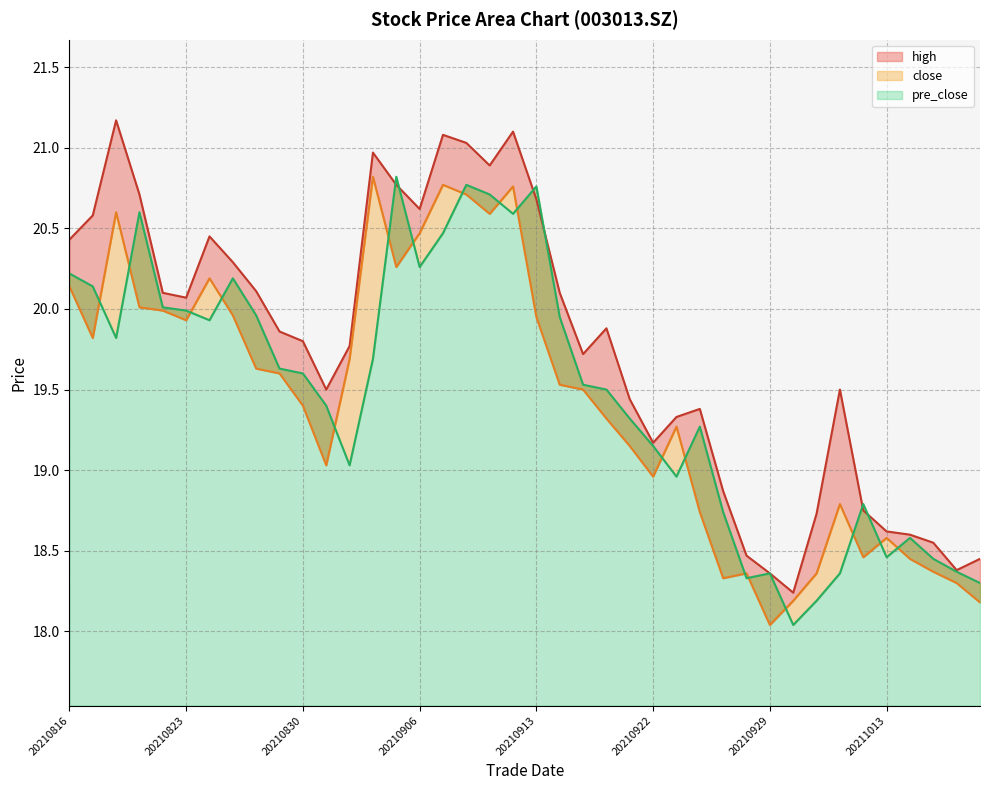

What are all the series names shown in the legend?

close, high, pre_close